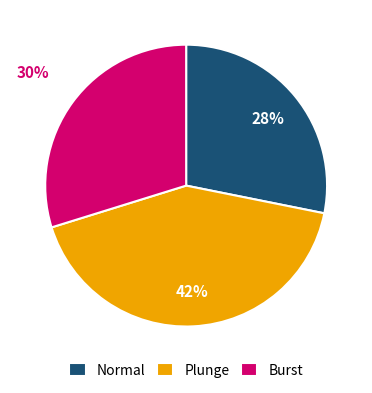

Is Burst the majority of the pie?

No